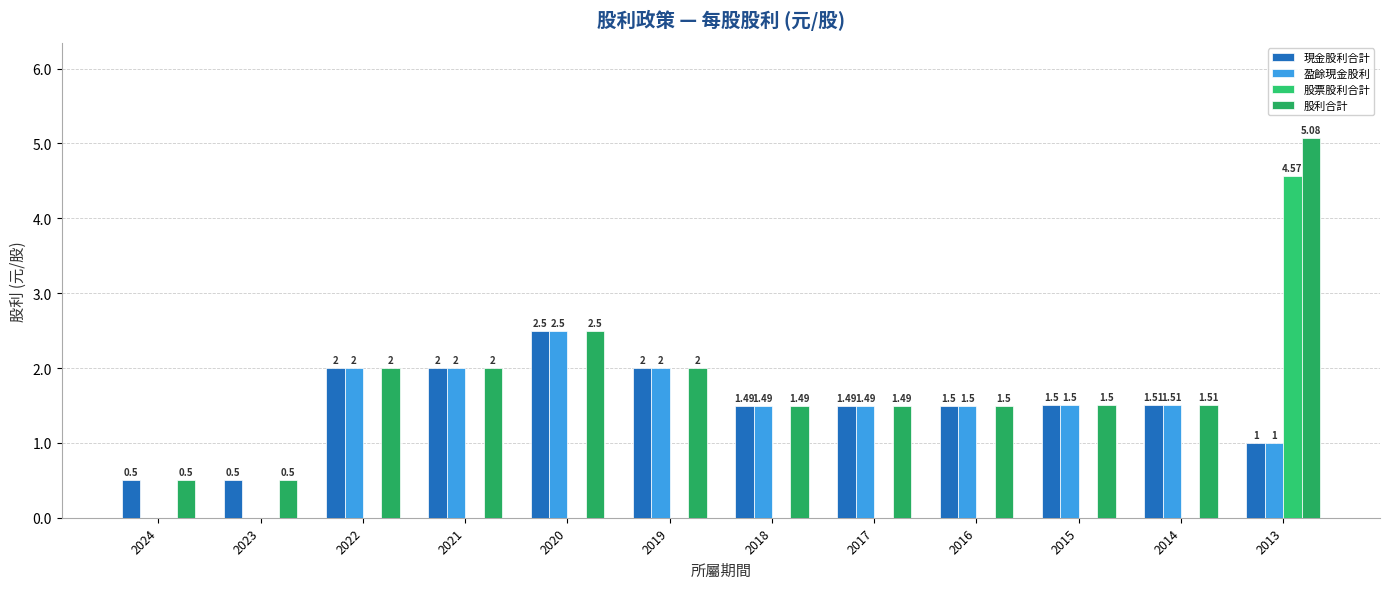

Rank the series at 2024 from highest to lowest value.

現金股利合計, 股利合計, 盈餘現金股利, 股票股利合計